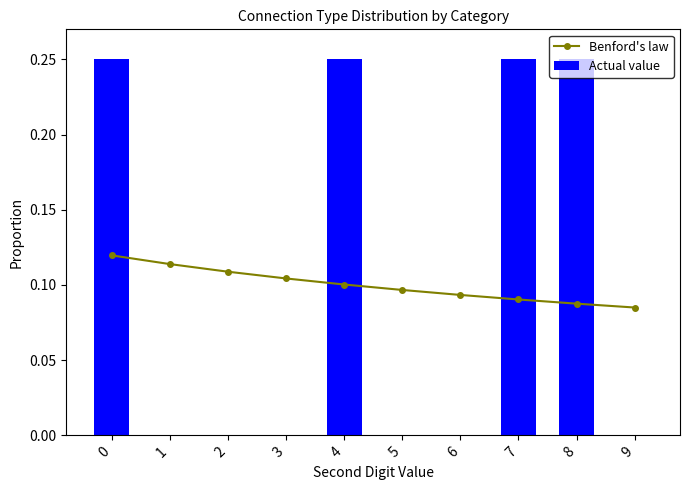

Reading left to right, transcribe all the data shown in this chart.

Benford's law: 0=0.1	1=0.1	2=0.1	3=0.1	4=0.1	5=0.1	6=0.1	7=0.1	8=0.1	9=0.1
Actual value: 0=0.2	1=0.0	2=0.0	3=0.0	4=0.2	5=0.0	6=0.0	7=0.2	8=0.2	9=0.0